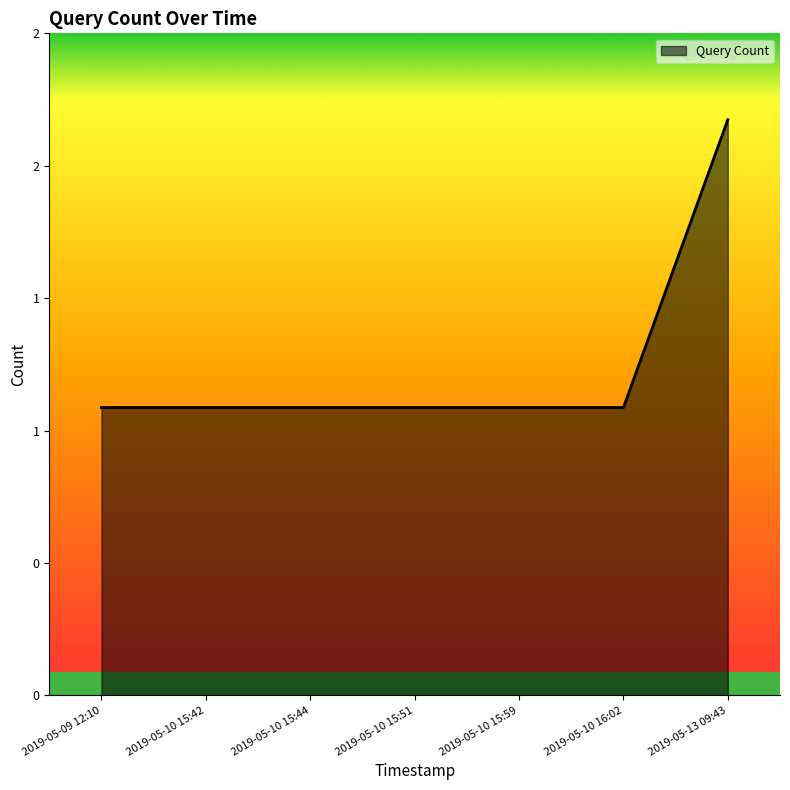

What is the difference between the maximum and second lowest values?

1